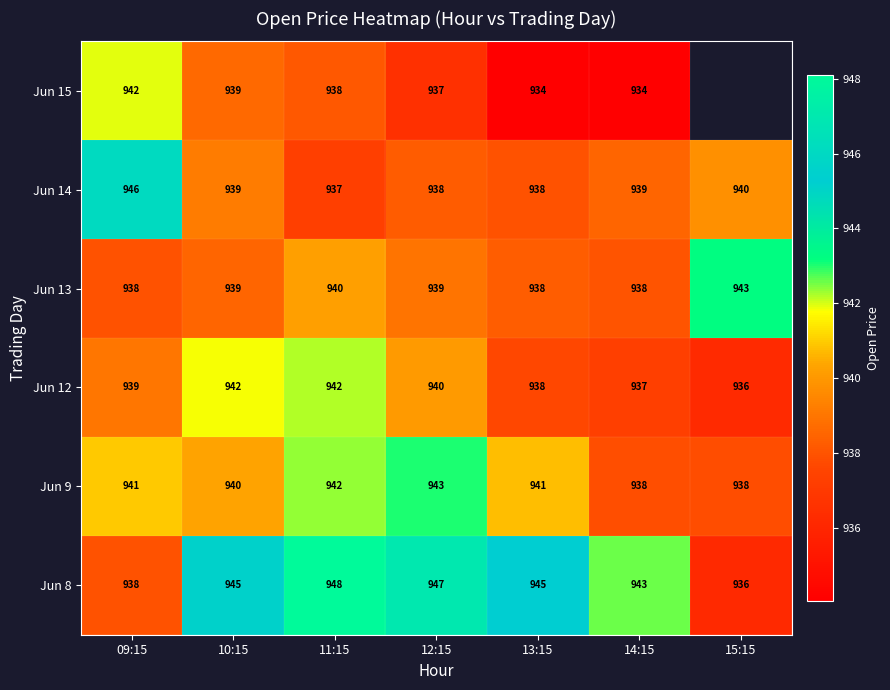

What is the average value of the Jun 12 series?

939